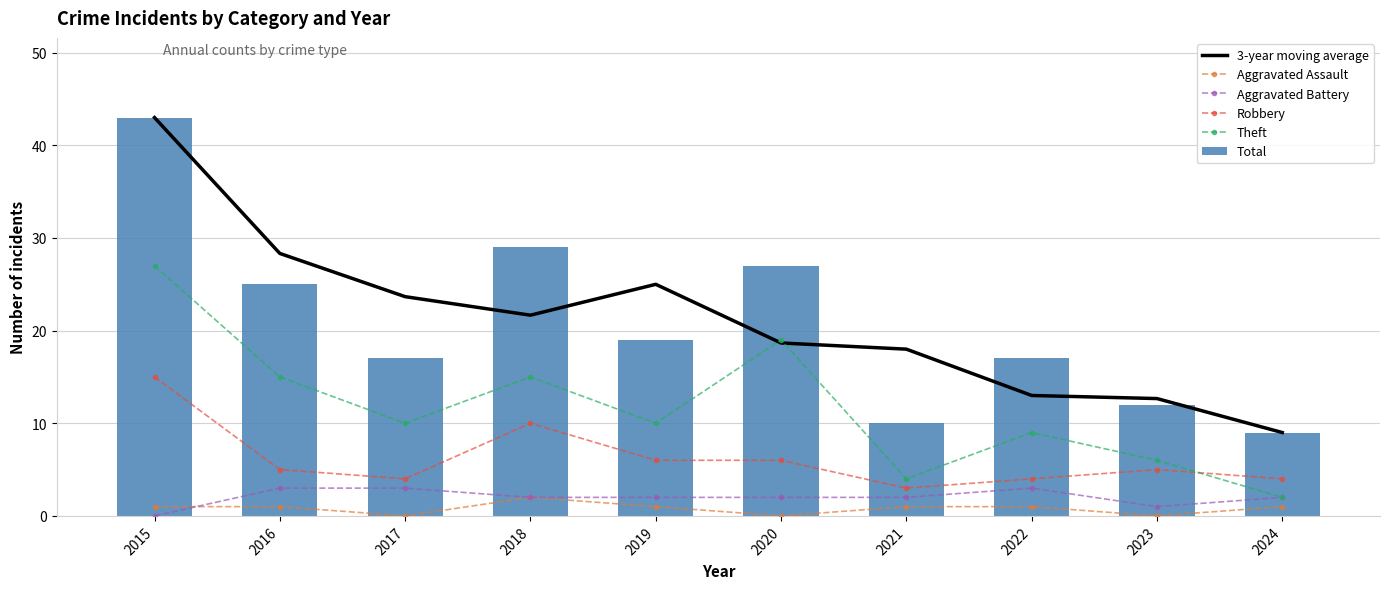

Which has a higher value, 2019 or 2017?

2019